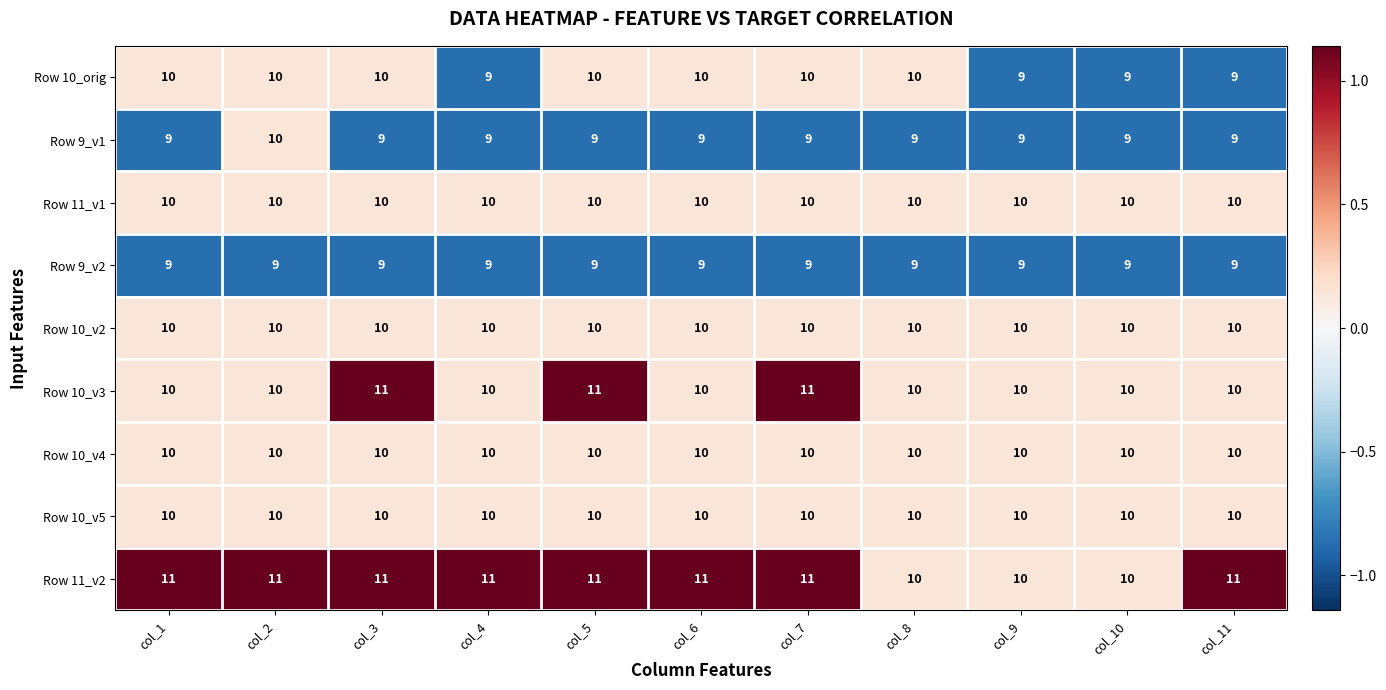

Is it true that Row 9_v2 equals 9 at col_6?

True